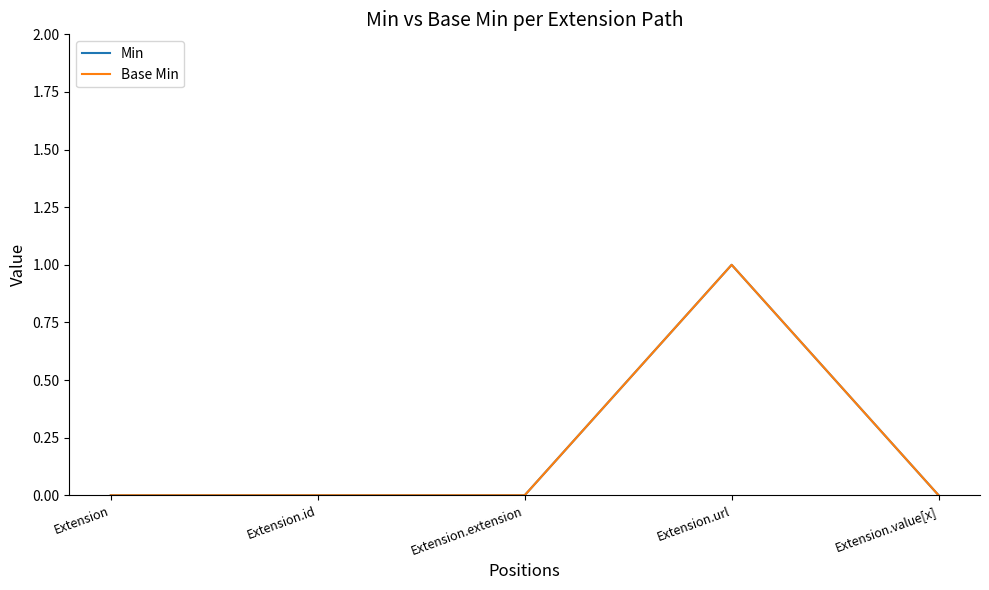

Which category has the lowest value in the Min series?

Extension